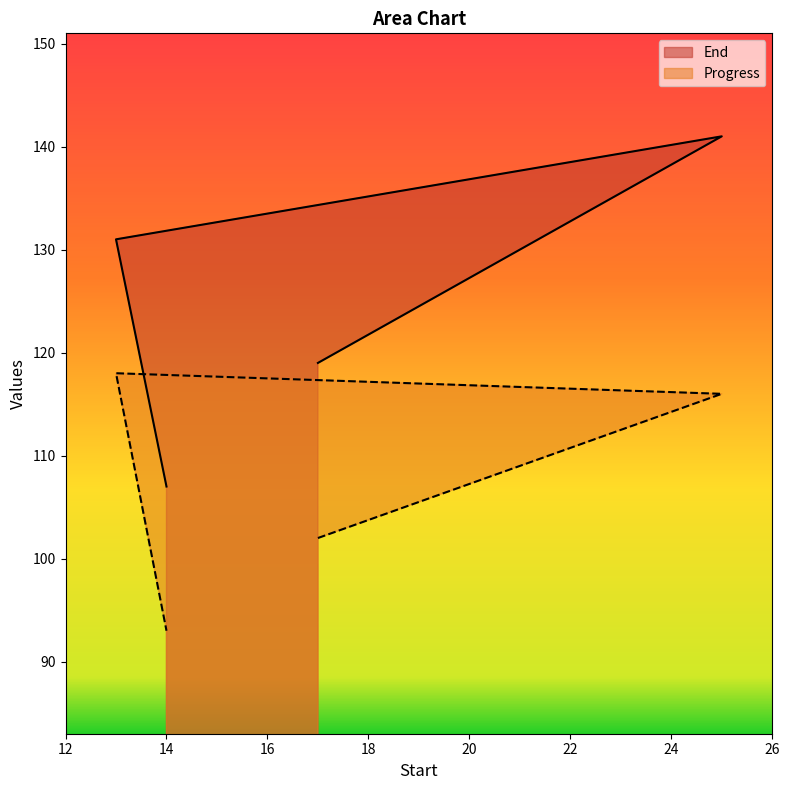

Rank the series by their maximum value, from lowest to highest.

Progress, End